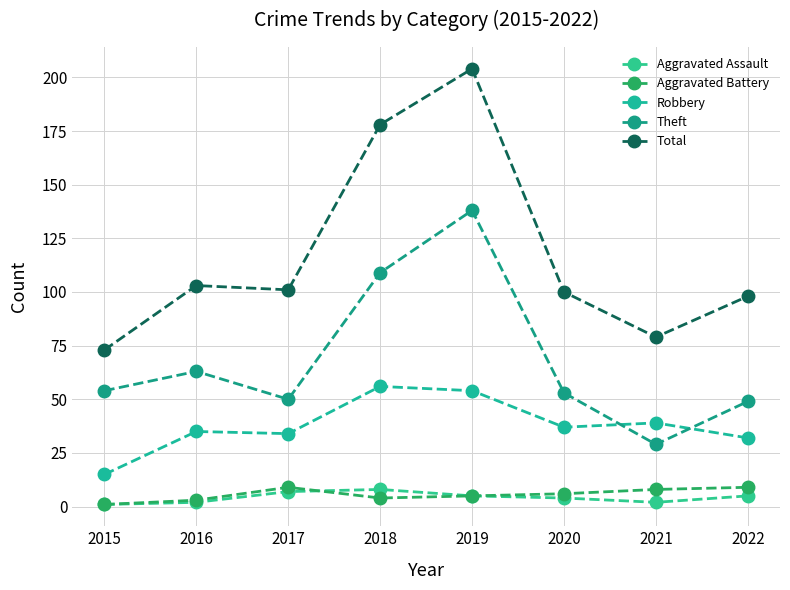

Which series has the largest total across all categories?

Total